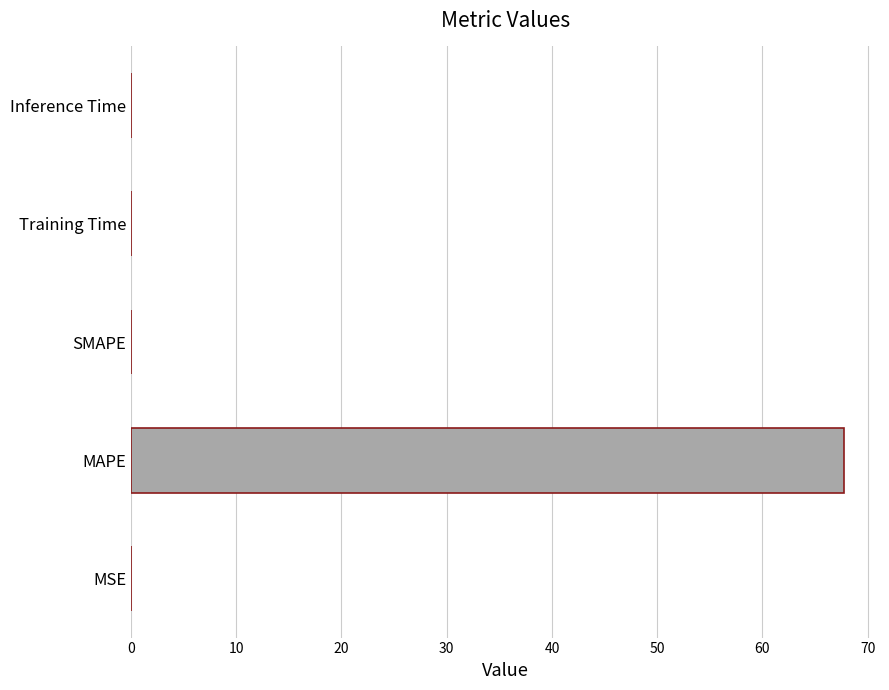

Is it true that the value at MAPE is 31.5?

False